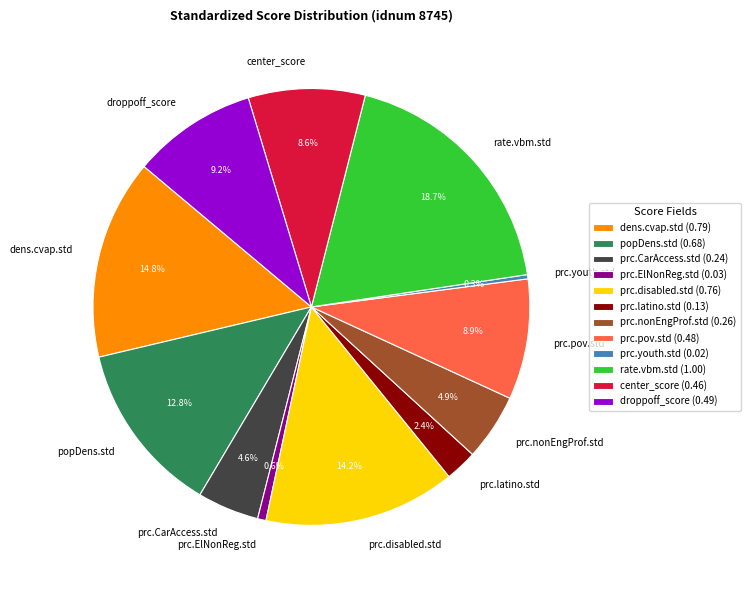

Does rate.vbm.std represent more than half of the total?

No